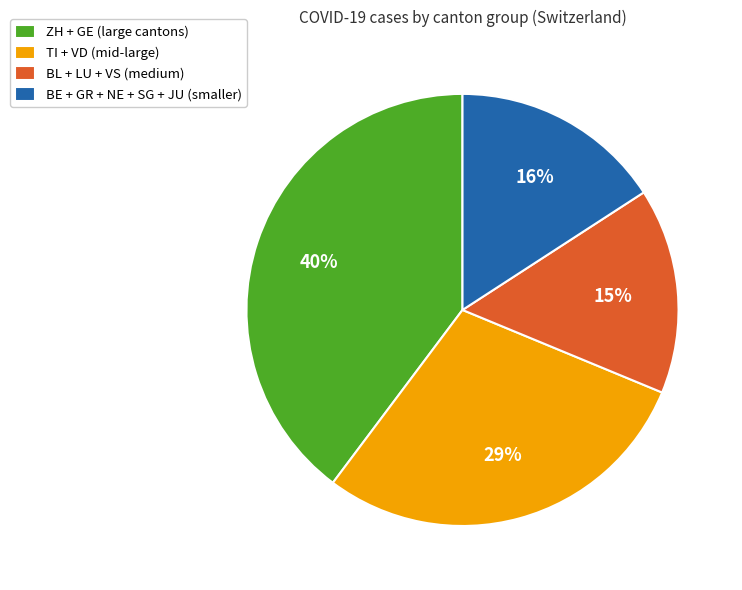

Is it true that TI + VD (mid-large) is 29% of the pie?

True